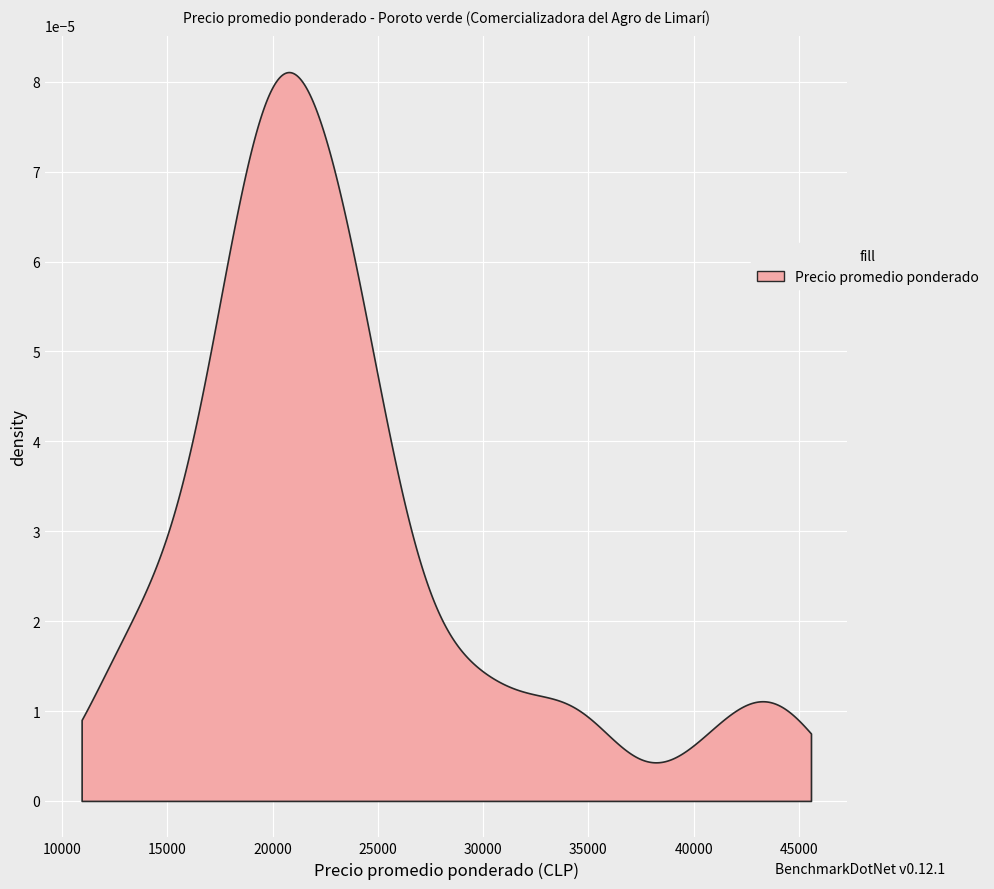

What is the difference between the second highest and minimum values?

31500